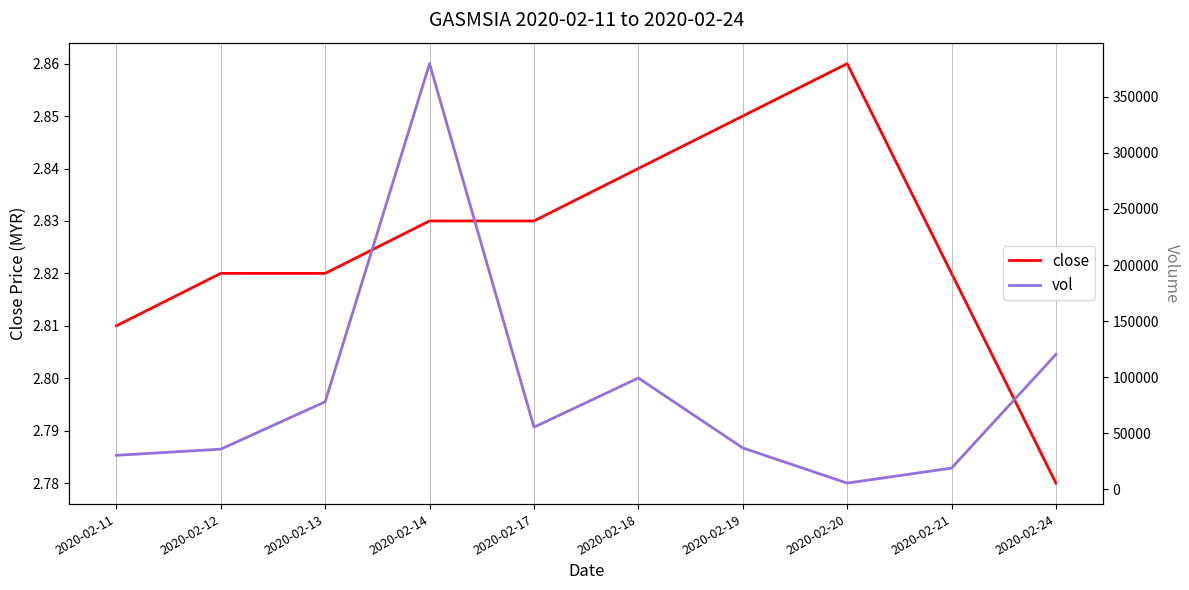

Rank the series at 2020-02-12 from lowest to highest value.

close, vol